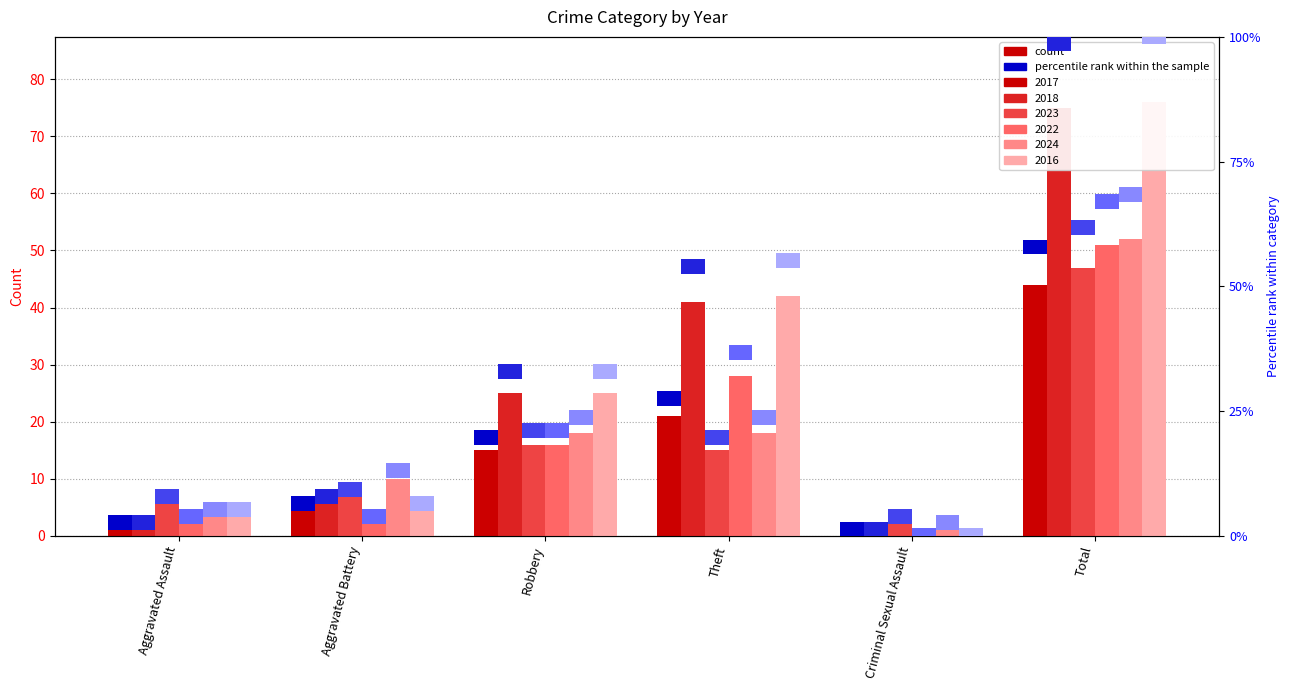

Where does the 2024 series first go above 18?

Total